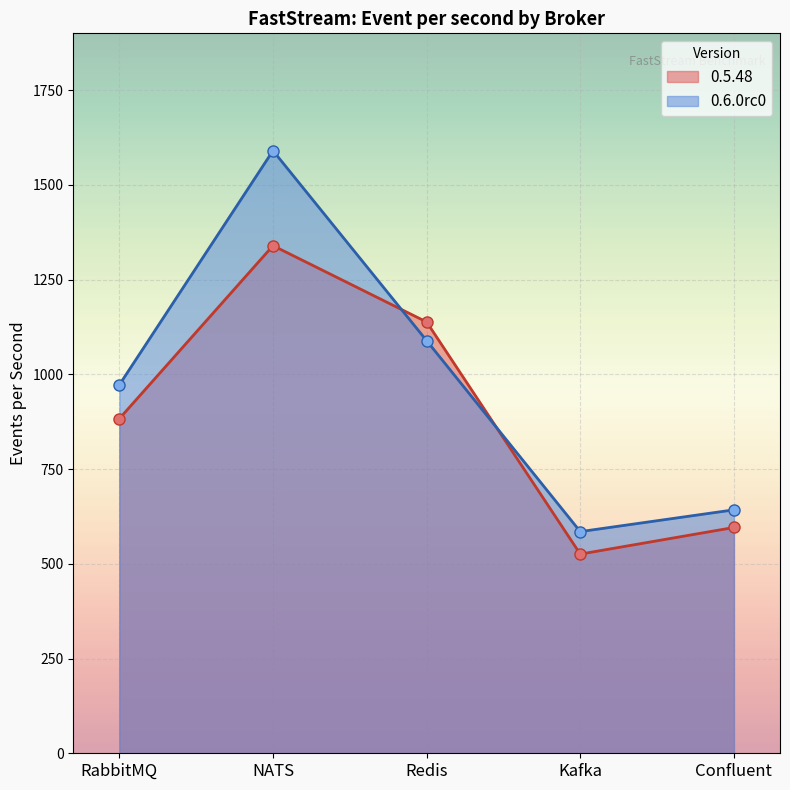

Which category has the lowest value in the 0.6.0rc0 series?

Kafka